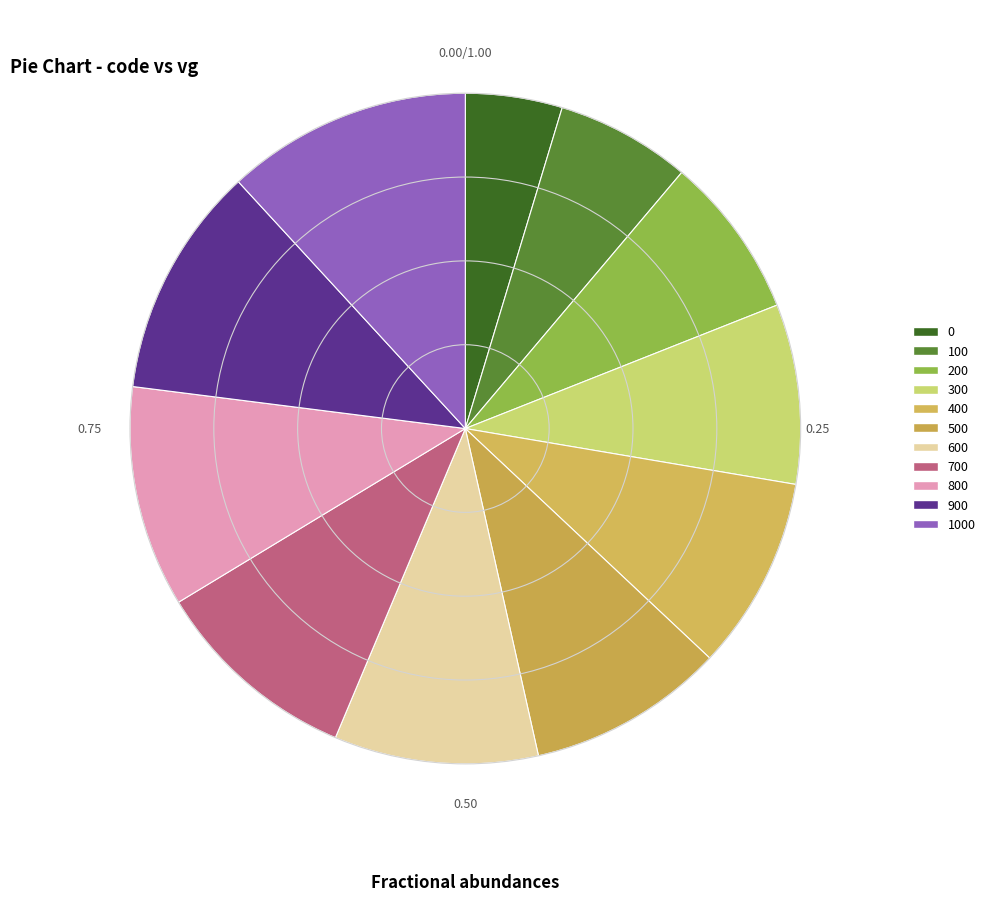

Approximately how many times larger is the value at 700 compared to 400?

1.1